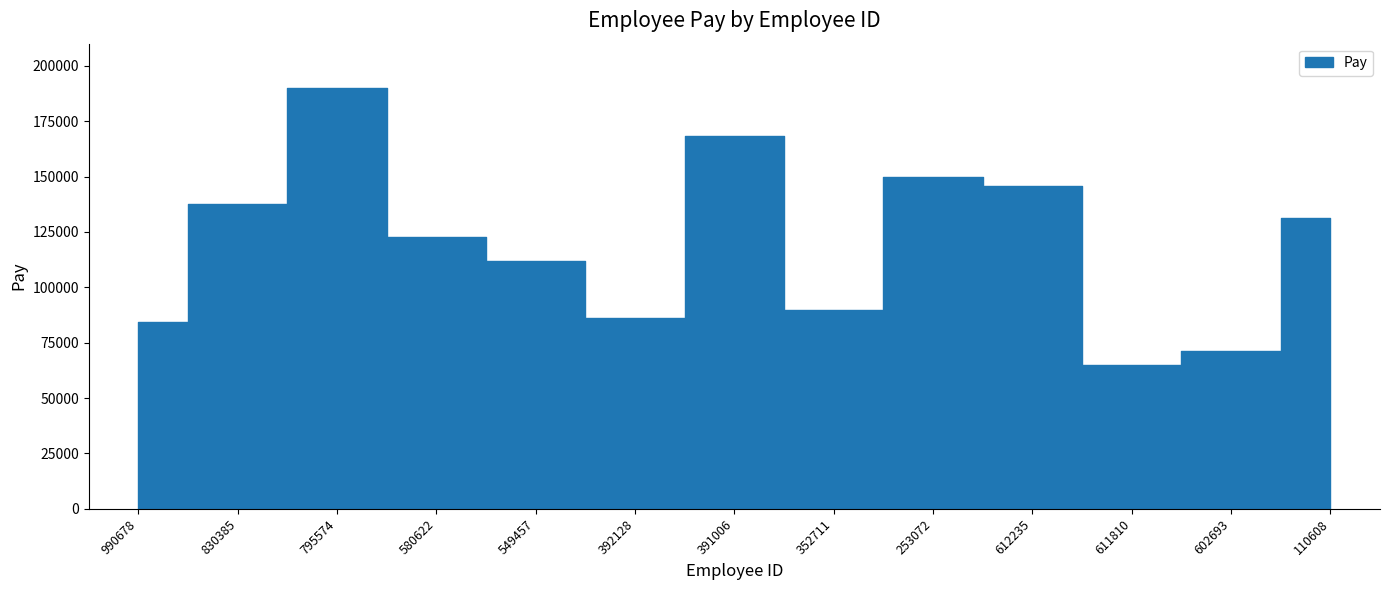

Reading left to right, transcribe all the data shown in this chart.

84289	137670	190024	122604	111709	85931	168114	89627	149946	145893	64757	71478	131505